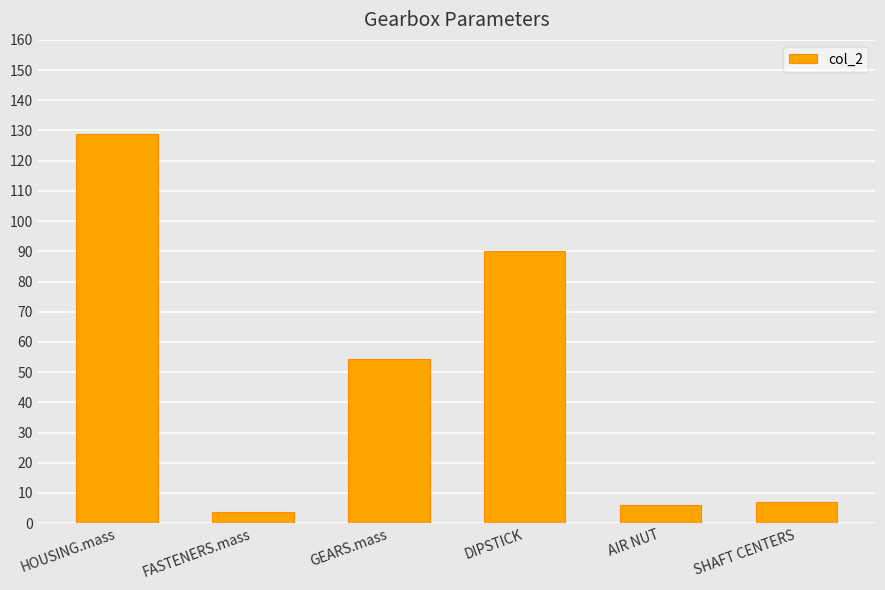

Reading left to right, extract all data points from this chart.

128.9	3.8	54.5	90.0	6.0	7.0